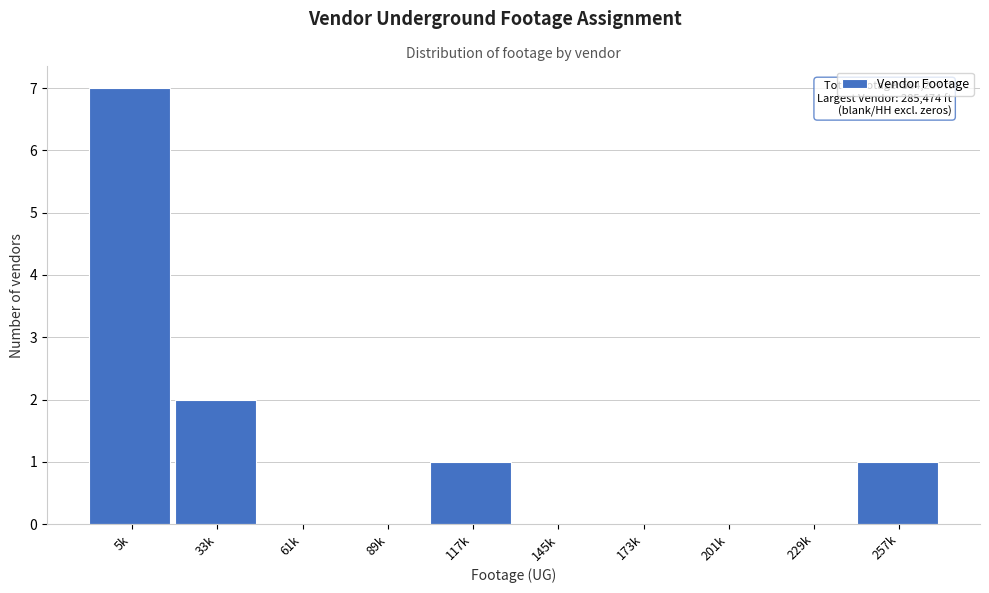

Reading left to right, what are all the values shown in this chart?

5k=7	33k=2	61k=0	89k=0	117k=1	145k=0	173k=0	201k=0	229k=0	257k=1